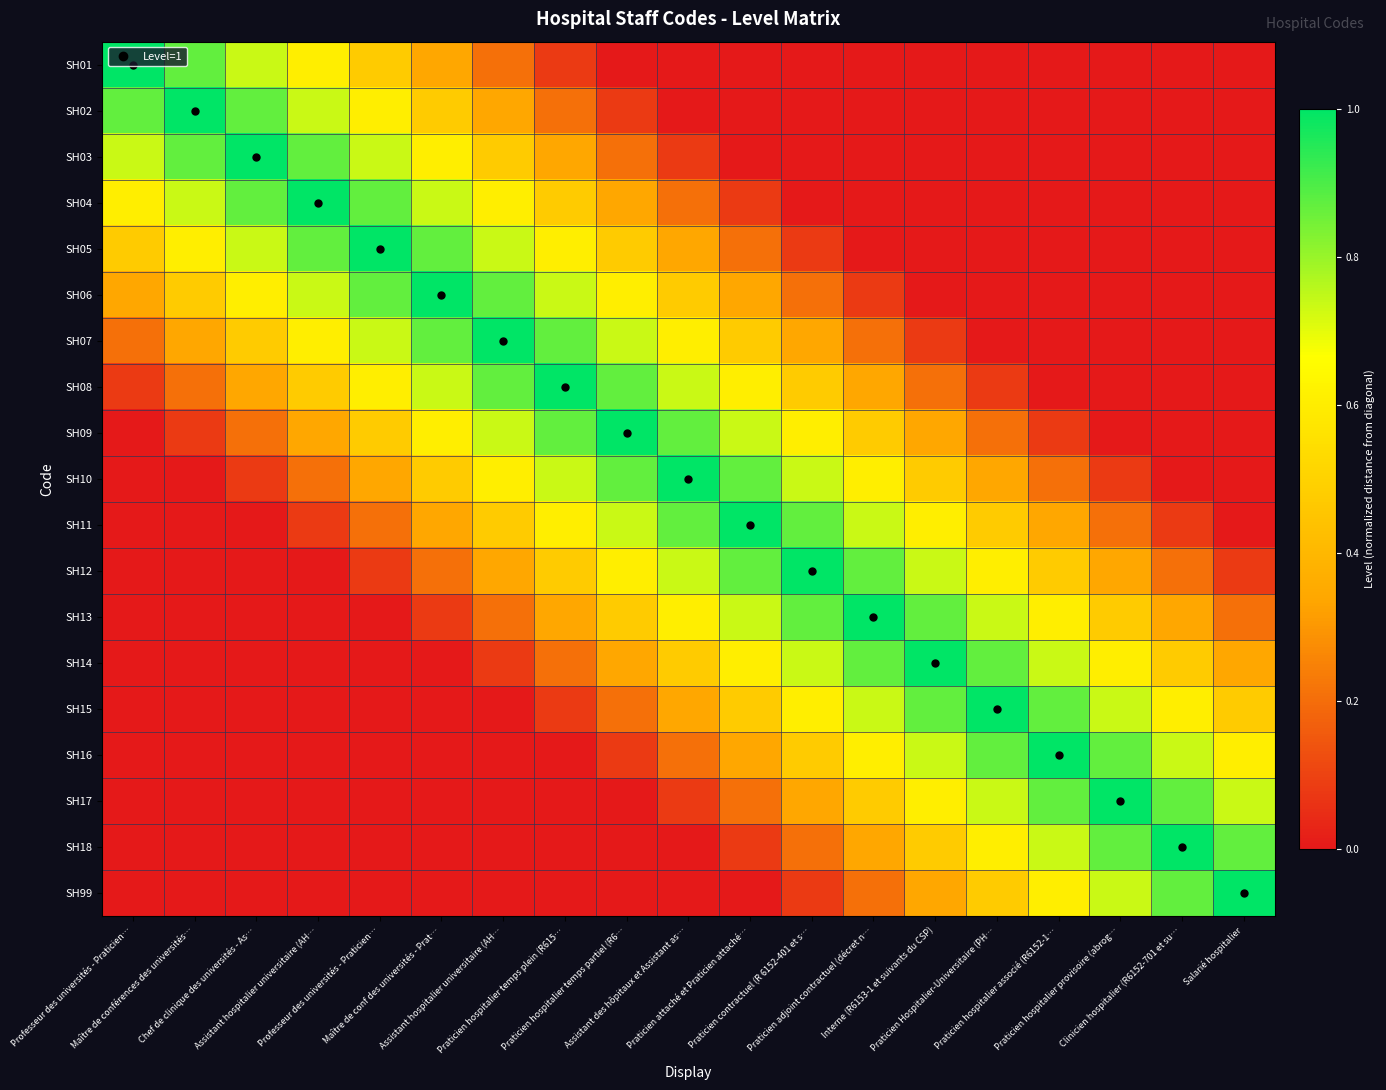

At which category does the chart reach its minimum across all series?

Praticien hospitalier temps partiel (R6…